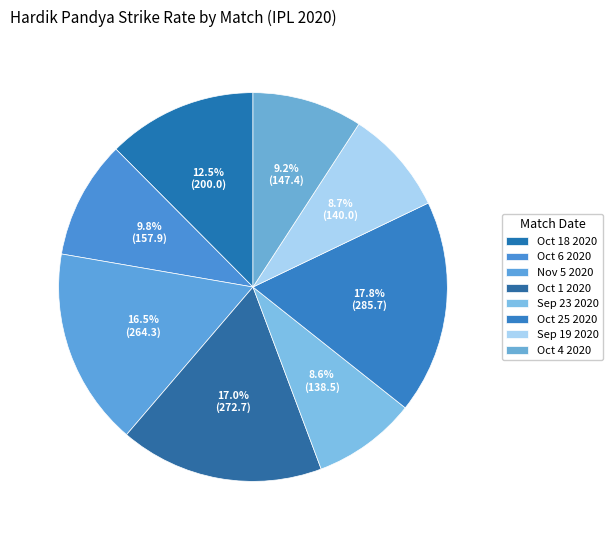

The Oct 6 2020 slice represents 22% of the pie. True or false?

False